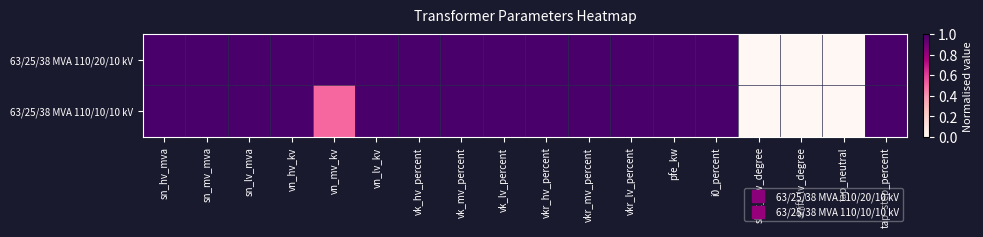

Reading left to right, transcribe all the data shown in this chart.

63/25/38 MVA 110/20/10 kV: sn_hv_mva=1.0	sn_mv_mva=1.0	sn_lv_mva=1.0	vn_hv_kv=1.0	vn_mv_kv=1.0	vn_lv_kv=1.0	vk_hv_percent=1.0	vk_mv_percent=1.0	vk_lv_percent=1.0	vkr_hv_percent=1.0	vkr_mv_percent=1.0	vkr_lv_percent=1.0	pfe_kw=1.0	i0_percent=1.0	shift_mv_degree=0.0	shift_lv_degree=0.0	tap_neutral=0.0	tap_step_percent=1.0
63/25/38 MVA 110/10/10 kV: sn_hv_mva=1.0	sn_mv_mva=1.0	sn_lv_mva=1.0	vn_hv_kv=1.0	vn_mv_kv=0.5	vn_lv_kv=1.0	vk_hv_percent=1.0	vk_mv_percent=1.0	vk_lv_percent=1.0	vkr_hv_percent=1.0	vkr_mv_percent=1.0	vkr_lv_percent=1.0	pfe_kw=1.0	i0_percent=1.0	shift_mv_degree=0.0	shift_lv_degree=0.0	tap_neutral=0.0	tap_step_percent=1.0